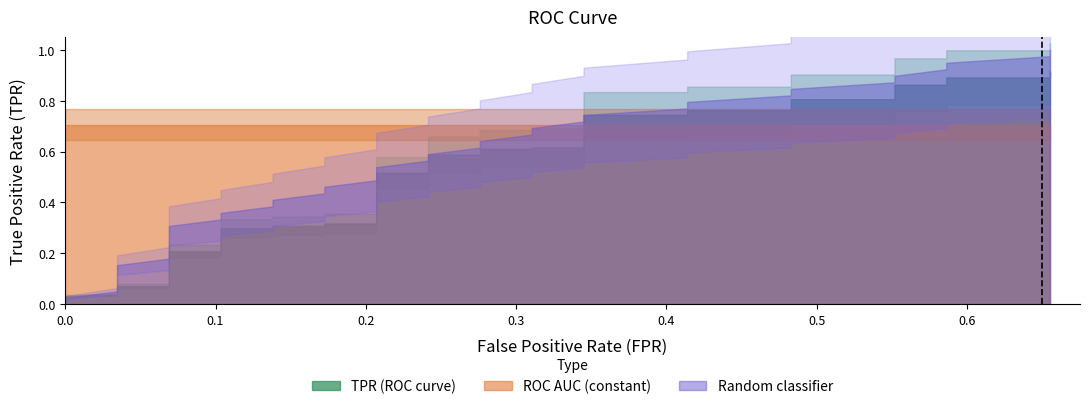

What is the label of the 30th point from the right?

10